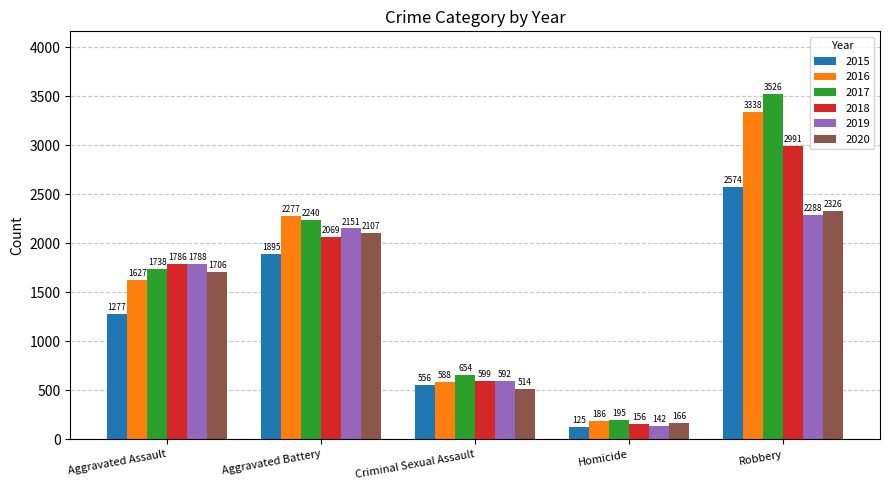

What is the label of the 3rd bar from the left?

Criminal Sexual Assault